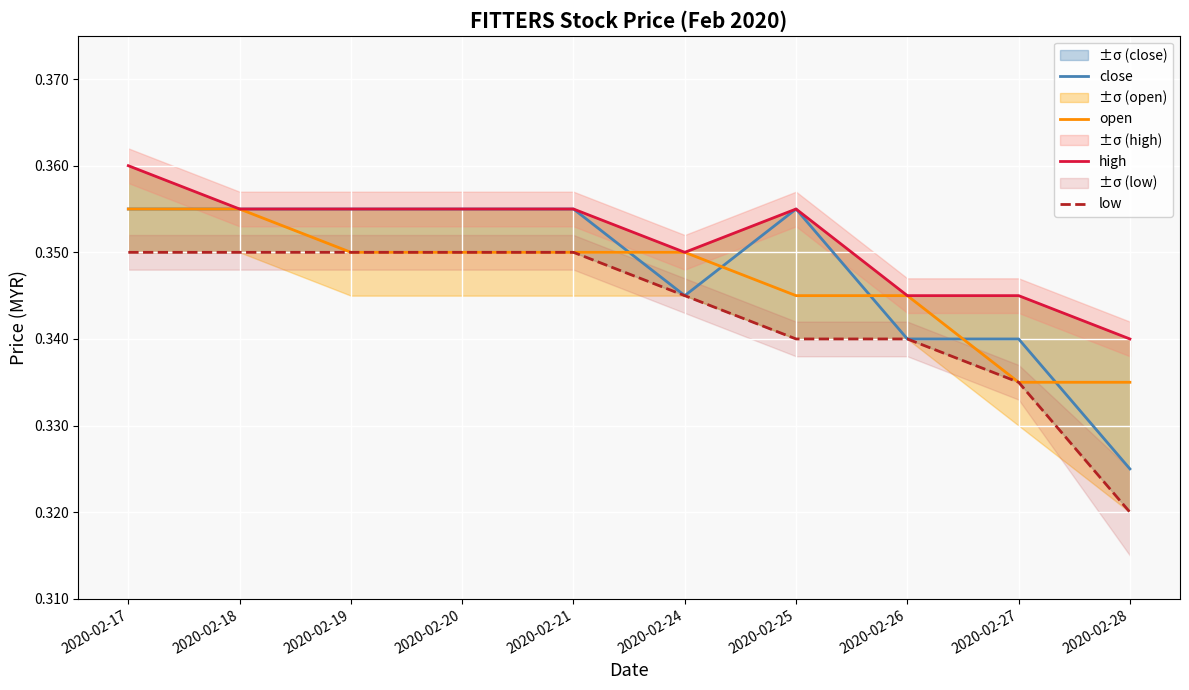

Which has a higher value, 2020-02-24 or 2020-02-25?

2020-02-25